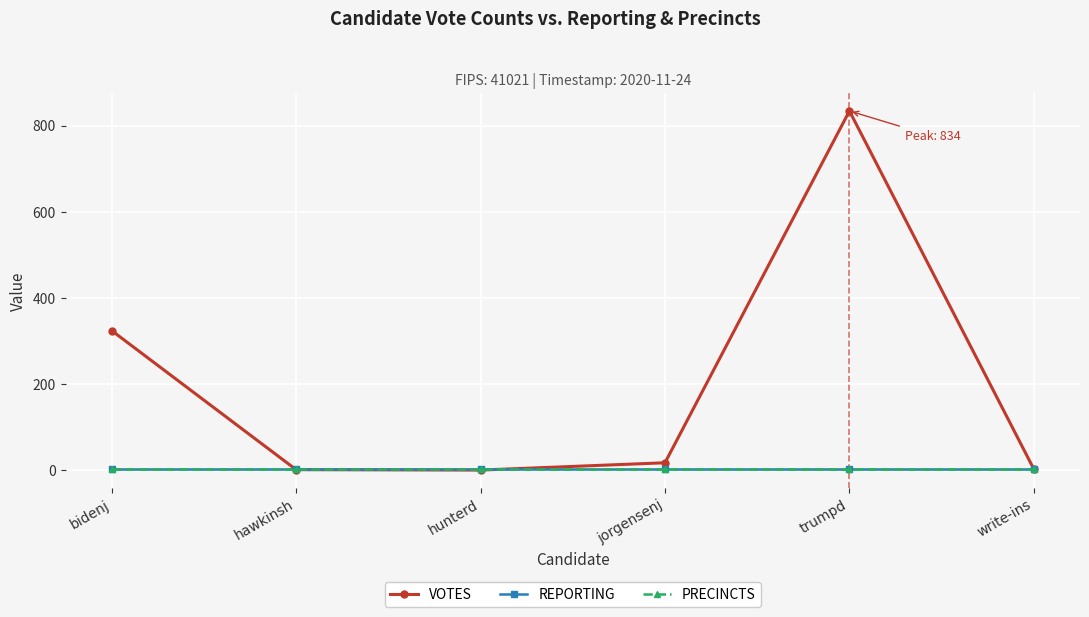

True or false: VOTES has a value of 0 at hunterd.

True